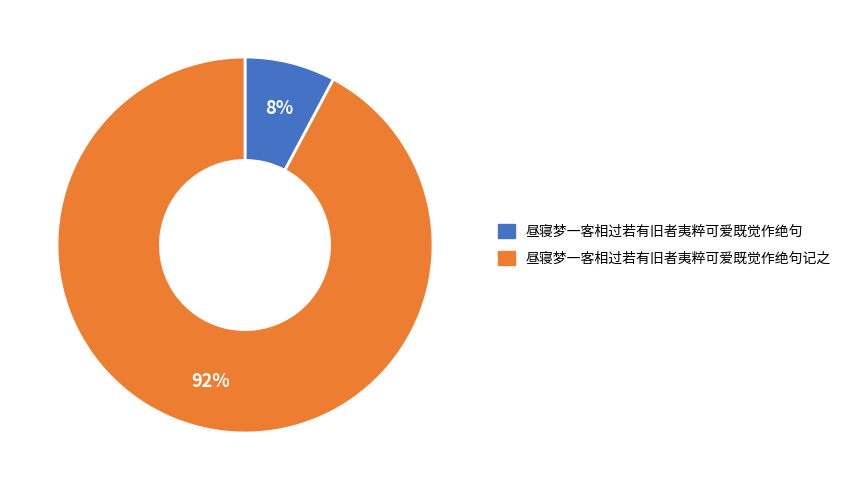

To the nearest percent, what is the difference between the largest and smallest slice percentages?

84%